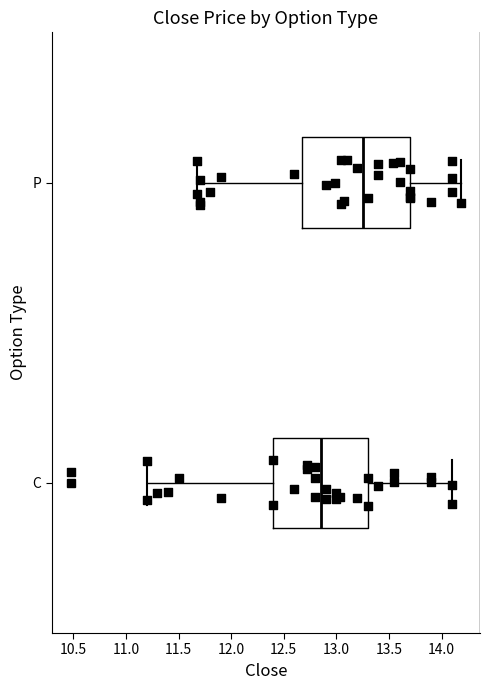

Which box is the widest, from its left edge to its right edge?

P